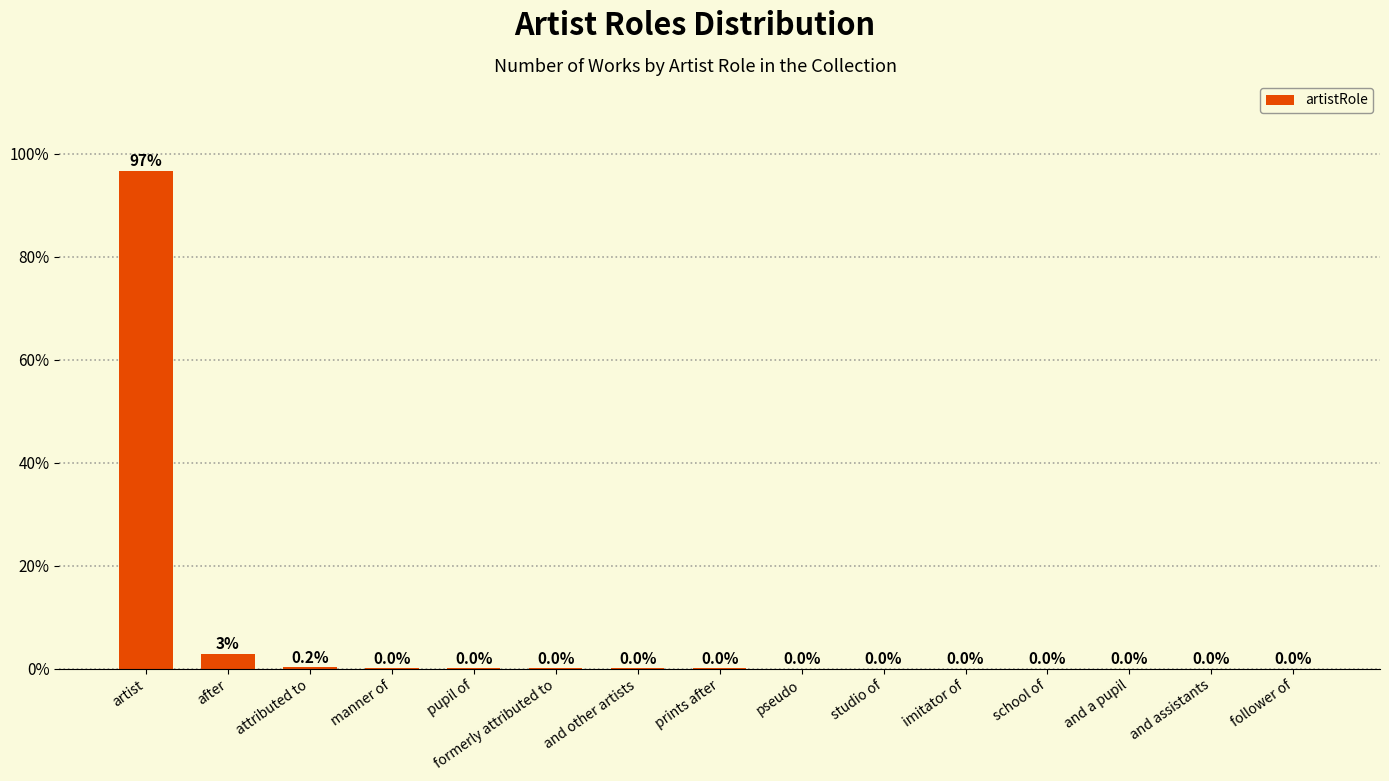

True or false: the data shows 96.7 at artist.

True